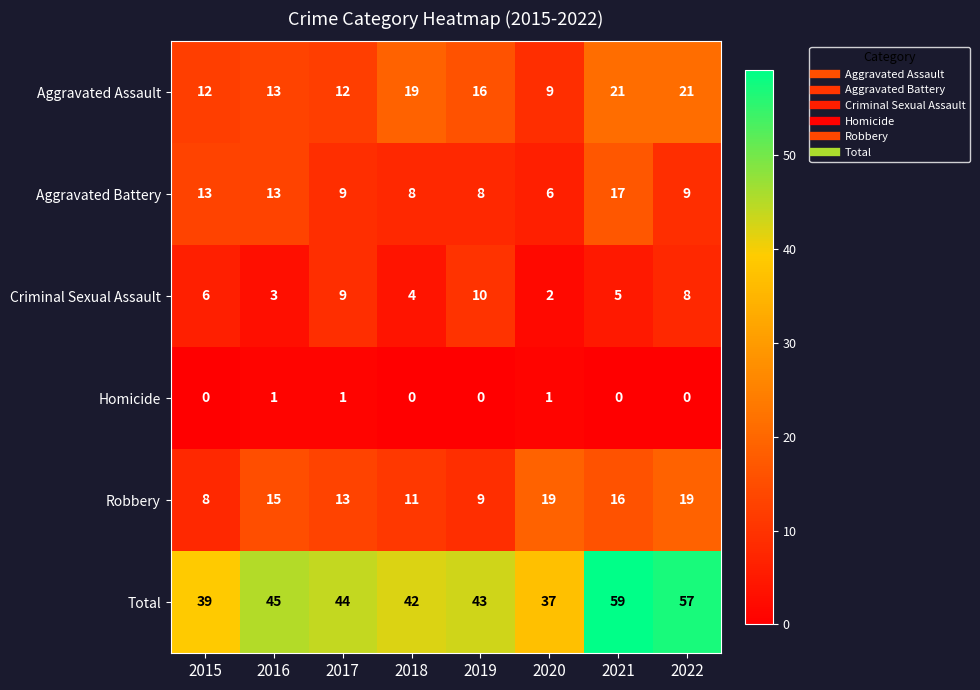

What is the spread (max minus min) of values at 2018?

42